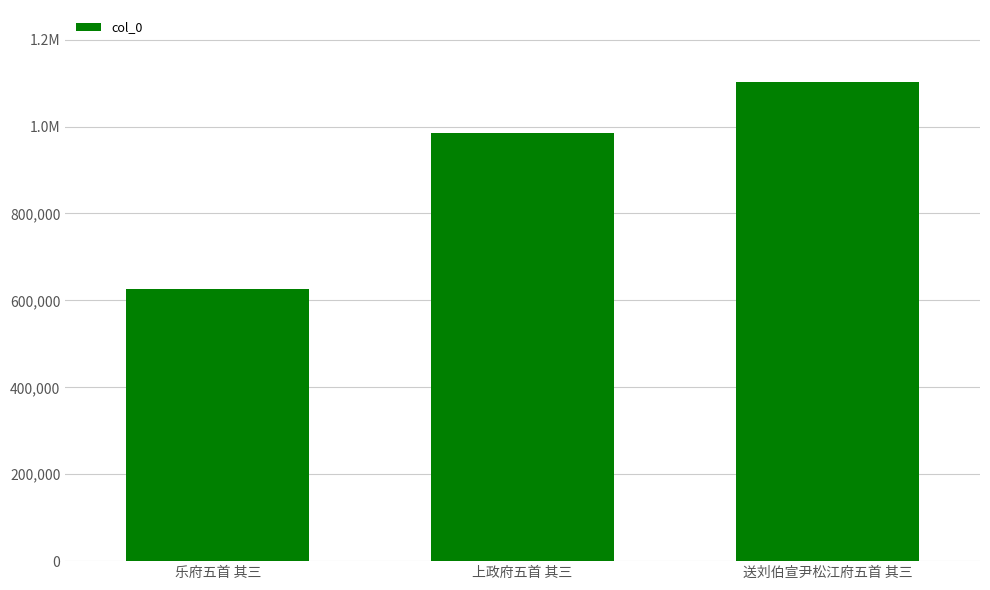

True or false: the data shows 994248 at 乐府五首 其三.

False